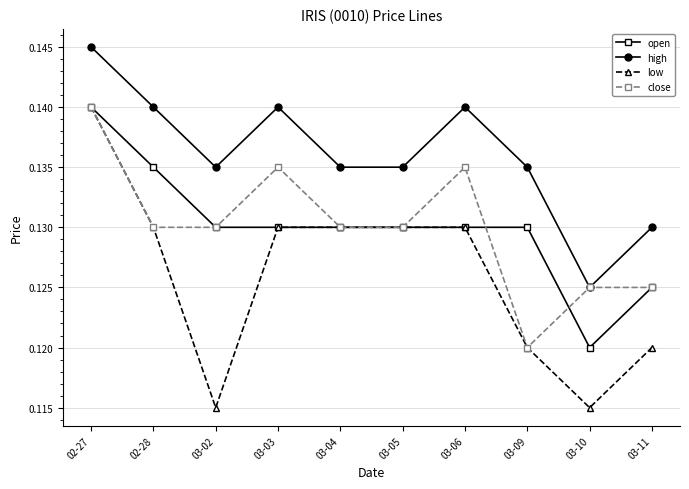

At which category does close reach its first local peak?

03-03